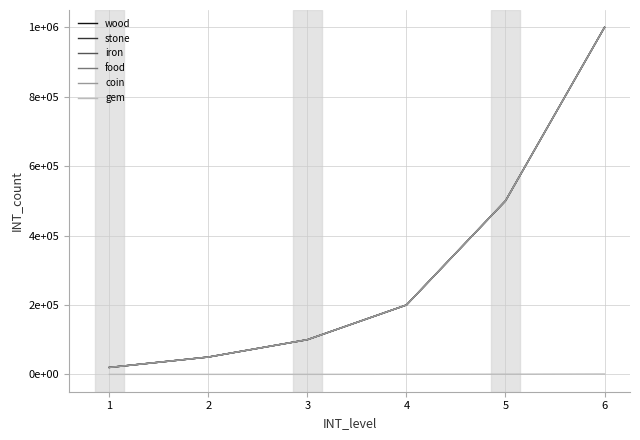

Is it true that wood equals 500000 at 5?

True